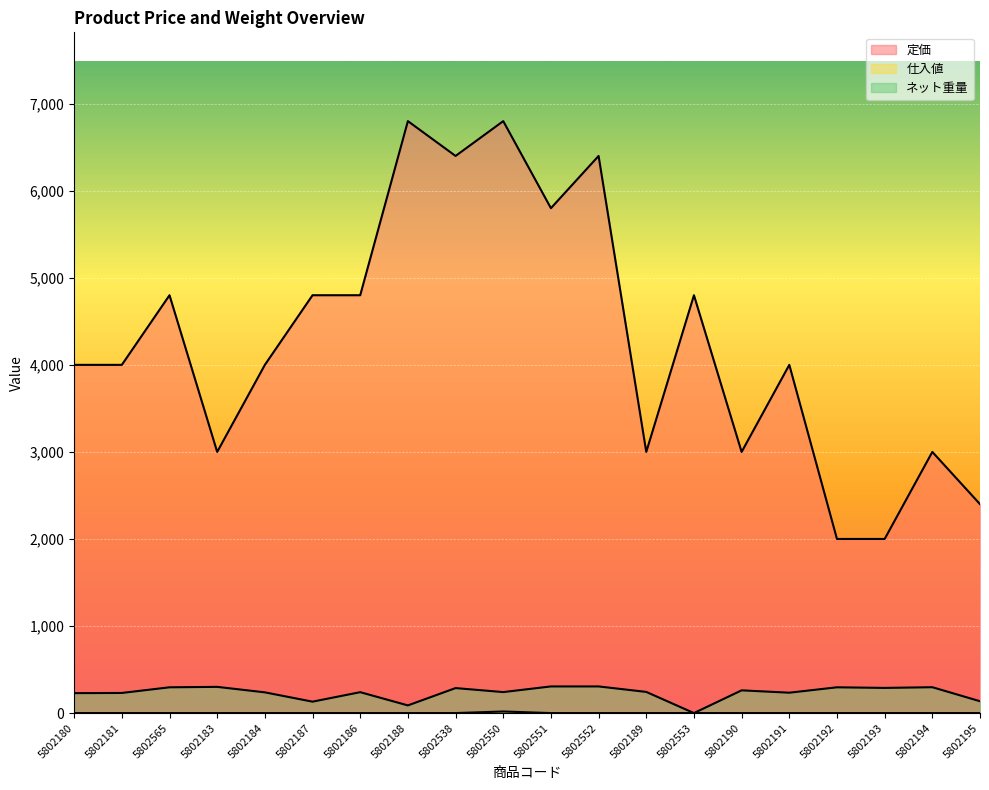

What is the sum of the 定価 values at 5802552 and 5802565?

11200